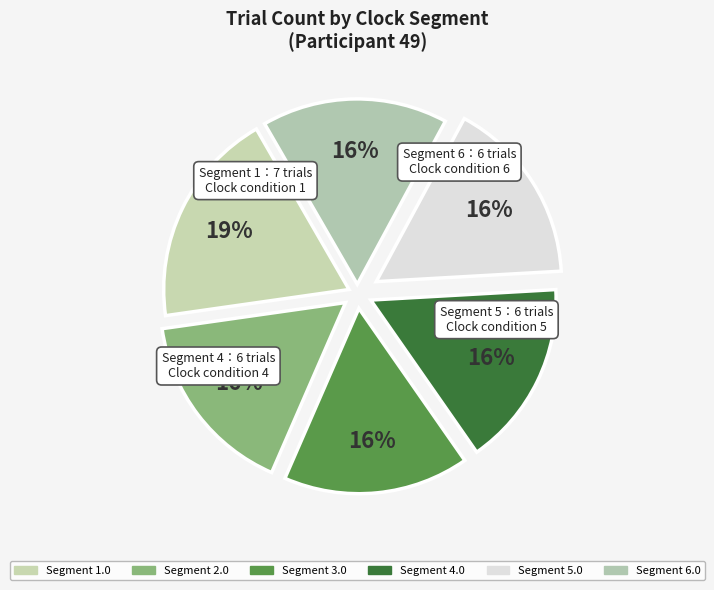

Which slice is the largest?

1.0